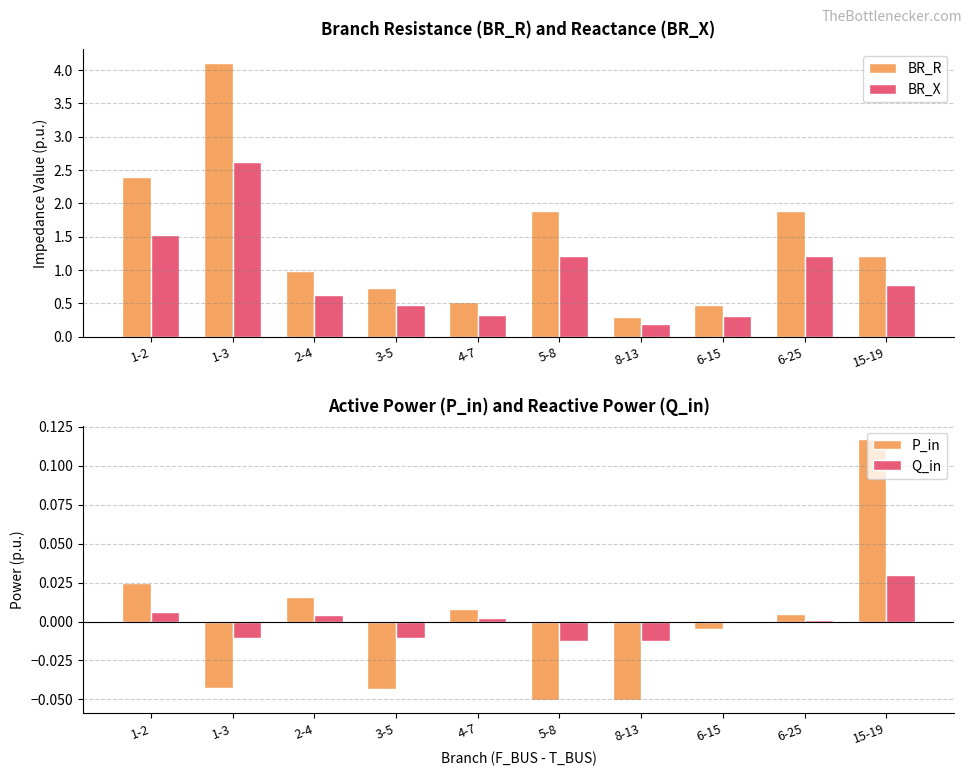

Which series has the largest total across all categories?

BR_R